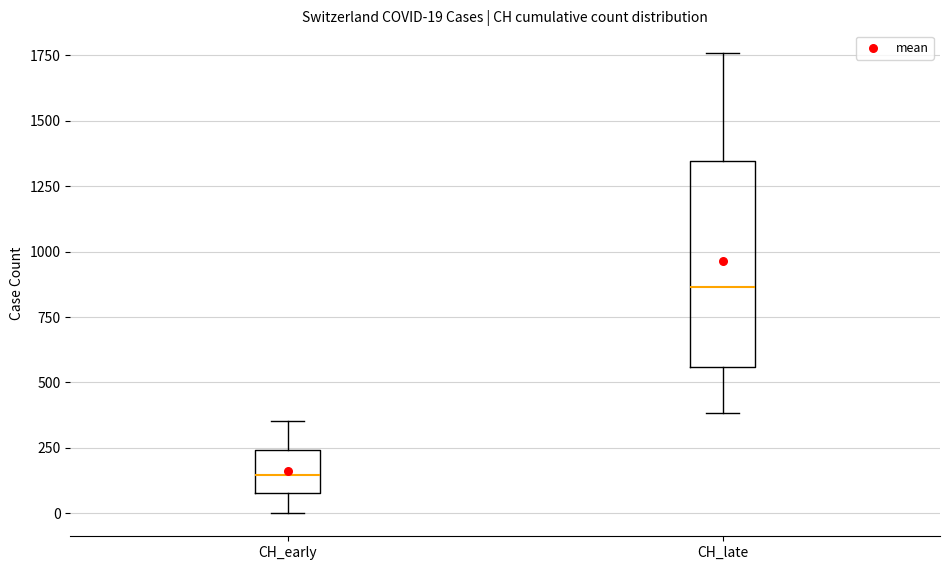

Which box's median line is the highest?

CH_late